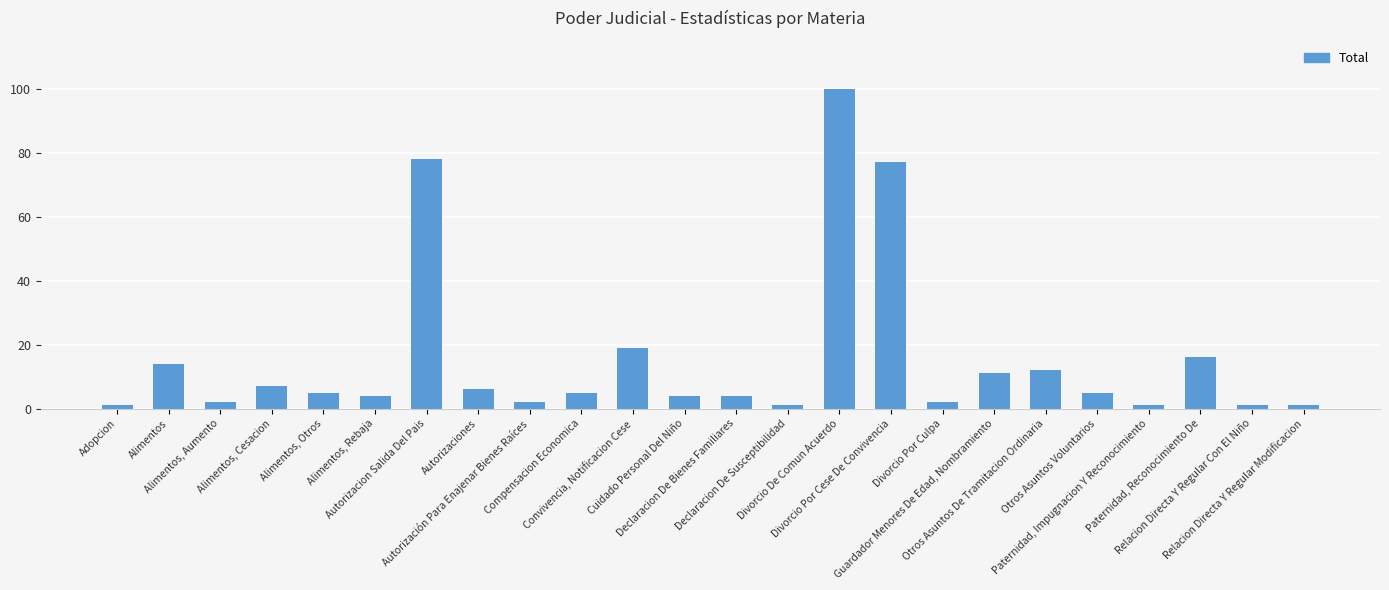

Read the value at Adopcion.

1